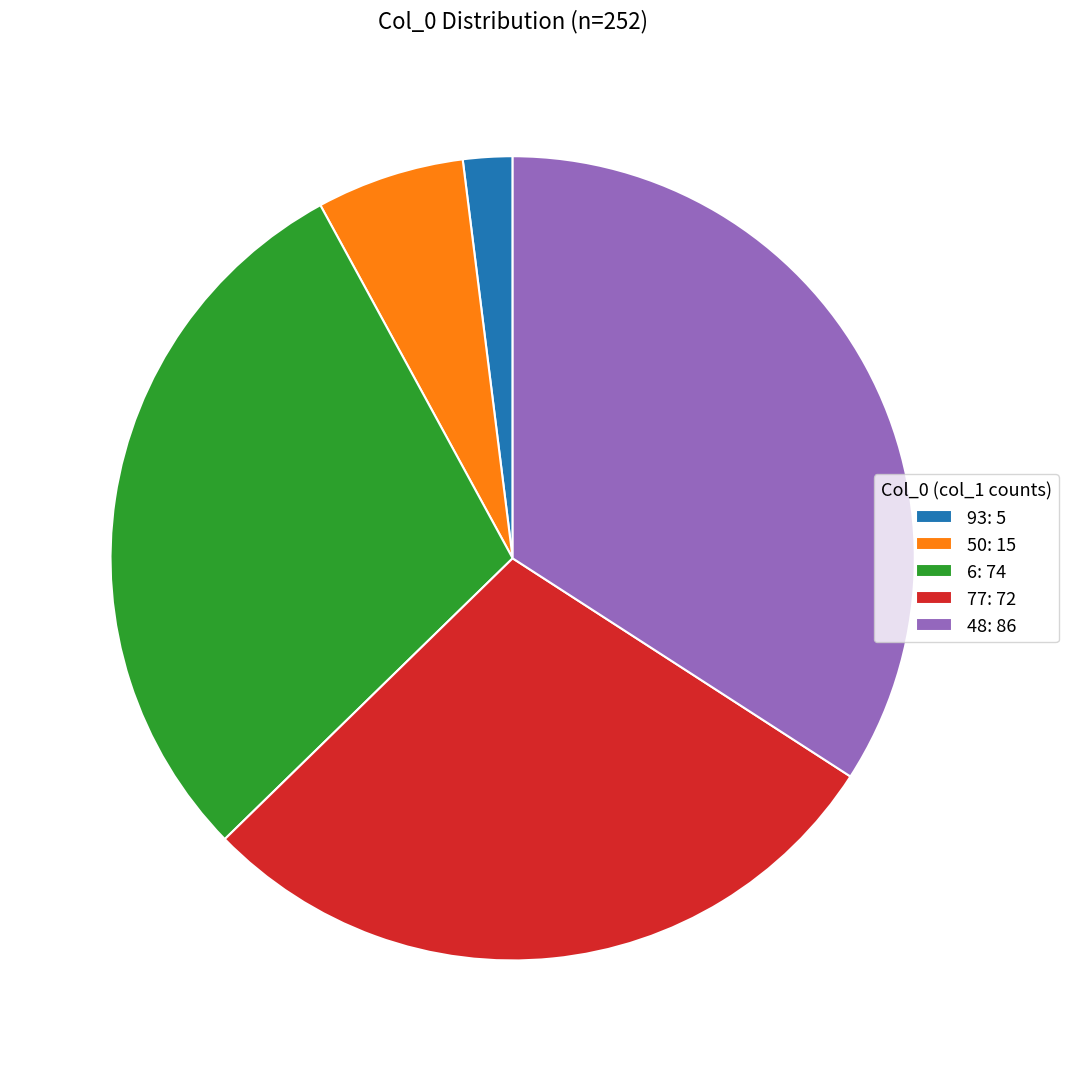

Which slice is the smallest?

93